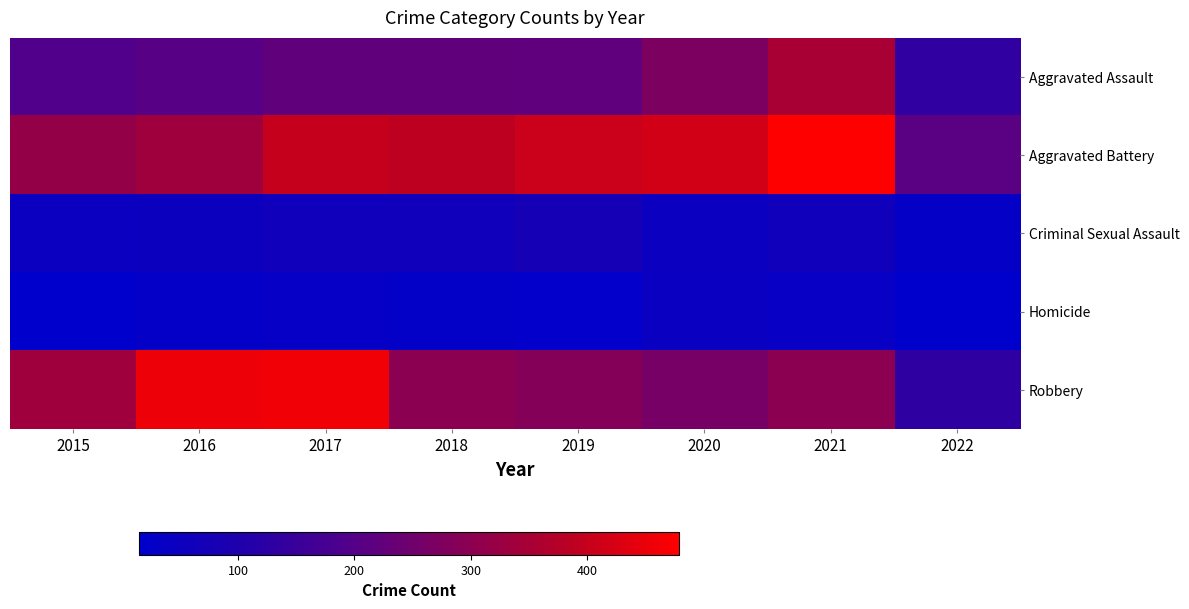

Reading right to left, what are all the values shown in this chart?

Aggravated Assault: 2022=133	2021=353	2020=273	2019=223	2018=225	2017=224	2016=206	2015=194
Aggravated Battery: 2022=209	2021=479	2020=416	2019=407	2018=389	2017=400	2016=336	2015=316
Criminal Sexual Assault: 2022=31	2021=61	2020=48	2019=77	2018=60	2017=61	2016=50	2015=46
Homicide: 2022=15	2021=38	2020=41	2019=22	2018=25	2017=33	2016=26	2015=15
Robbery: 2022=132	2021=300	2020=263	2019=287	2018=301	2017=460	2016=454	2015=337